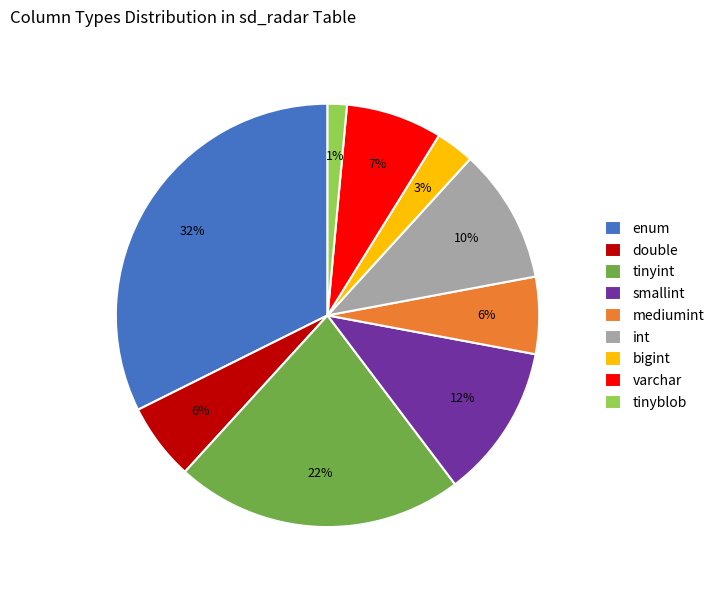

Is it true that double is 1% of the pie?

False